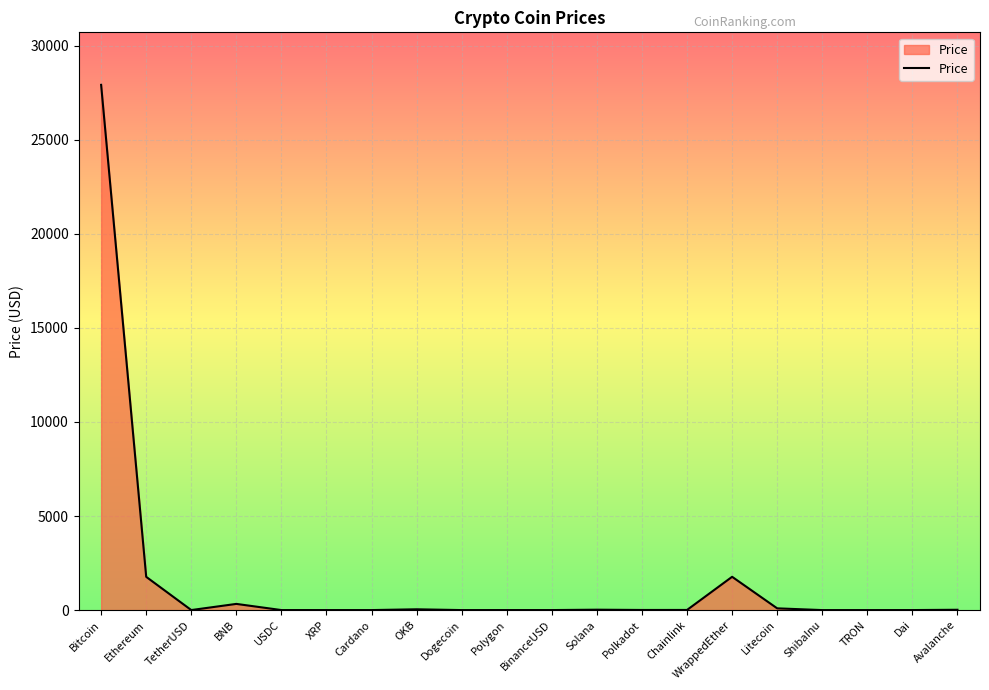

What is the greatest value displayed?

27923.8